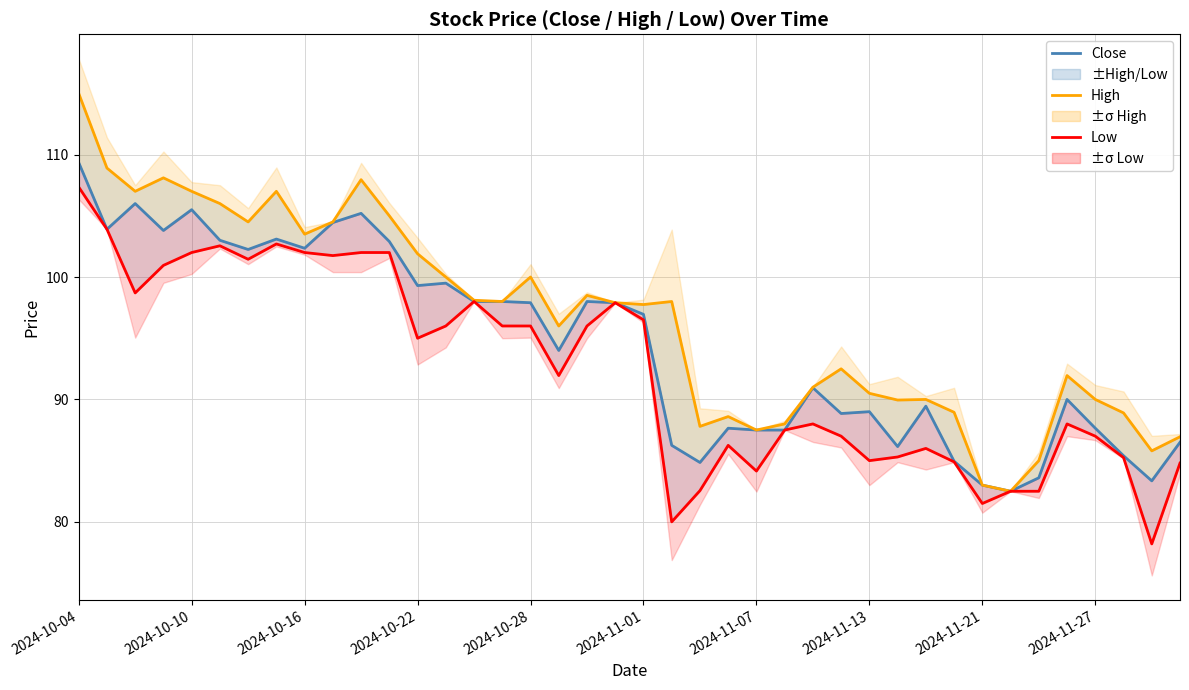

Rank the series at 2024-11-07 from lowest to highest value.

Low, Close, High